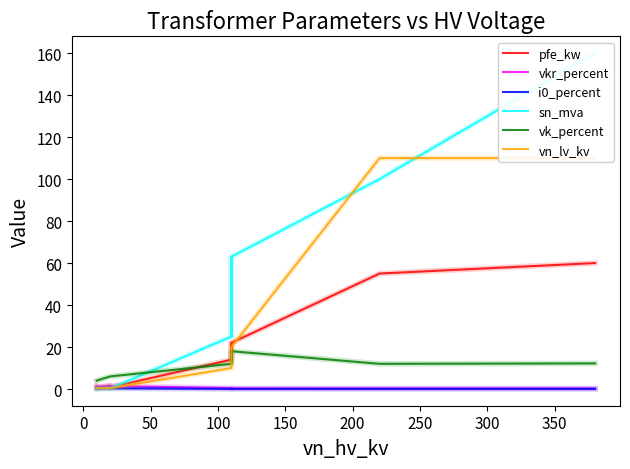

Rank the series by their maximum value, from lowest to highest.

i0_percent, vkr_percent, vk_percent, pfe_kw, vn_lv_kv, sn_mva